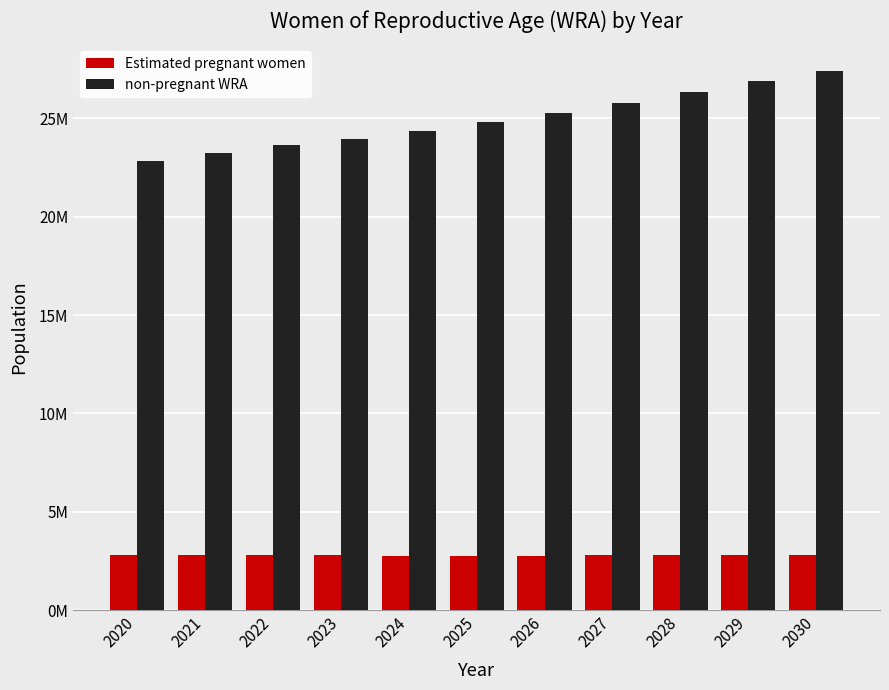

Does the chart contain any negative values?

No